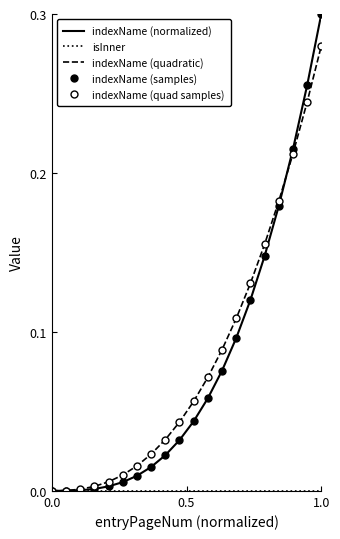

List the series in order of their peak value, lowest first.

isInner, indexName (quadratic), indexName (quad samples), indexName (normalized), indexName (samples)